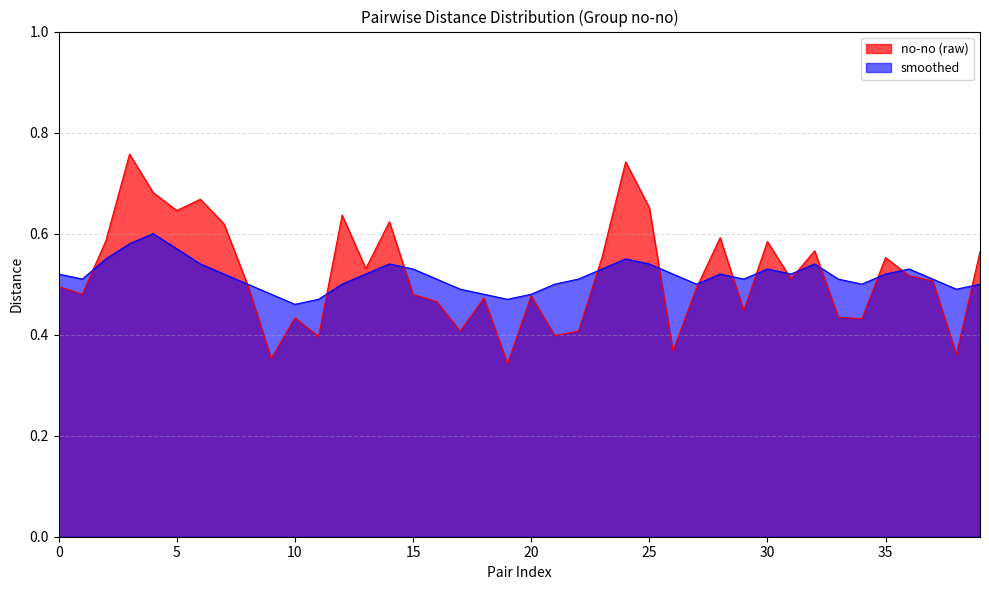

How many lines are shown in the chart?

2